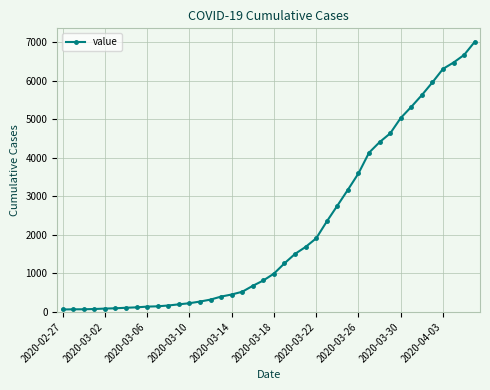

What is the maximum value shown in the chart?

7003